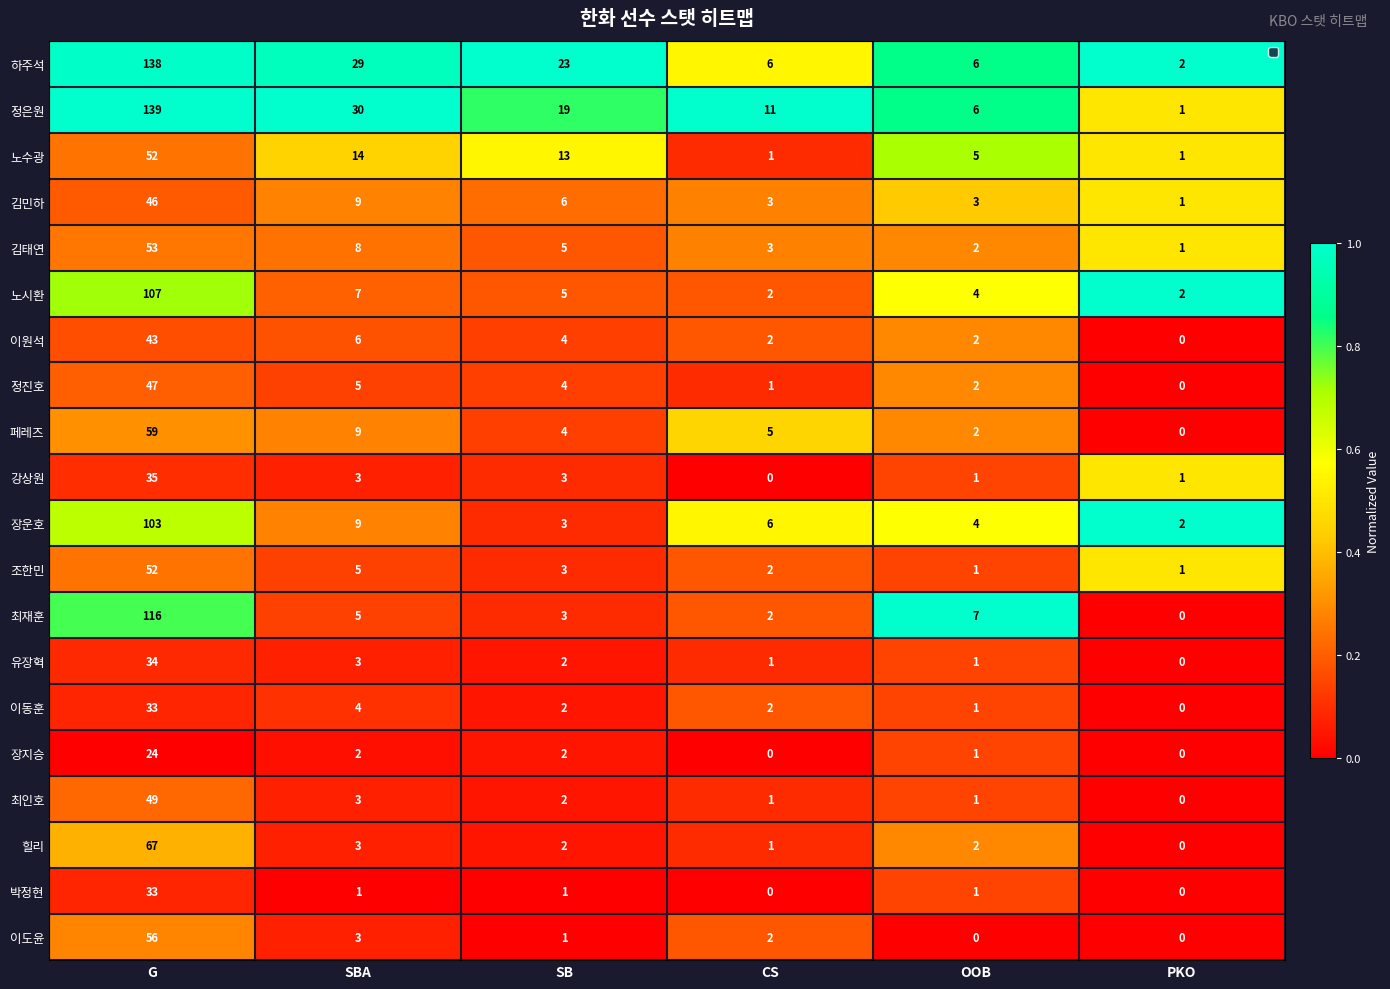

What is the difference between the highest and lowest values at OOB?

7